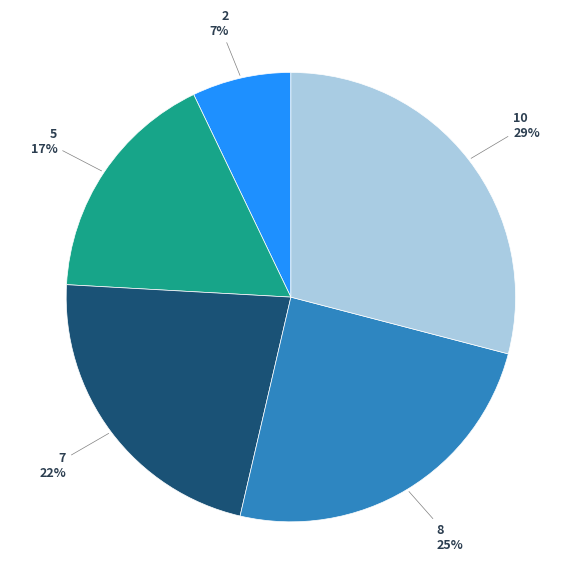

To the nearest percent, what is the average slice percentage?

20%